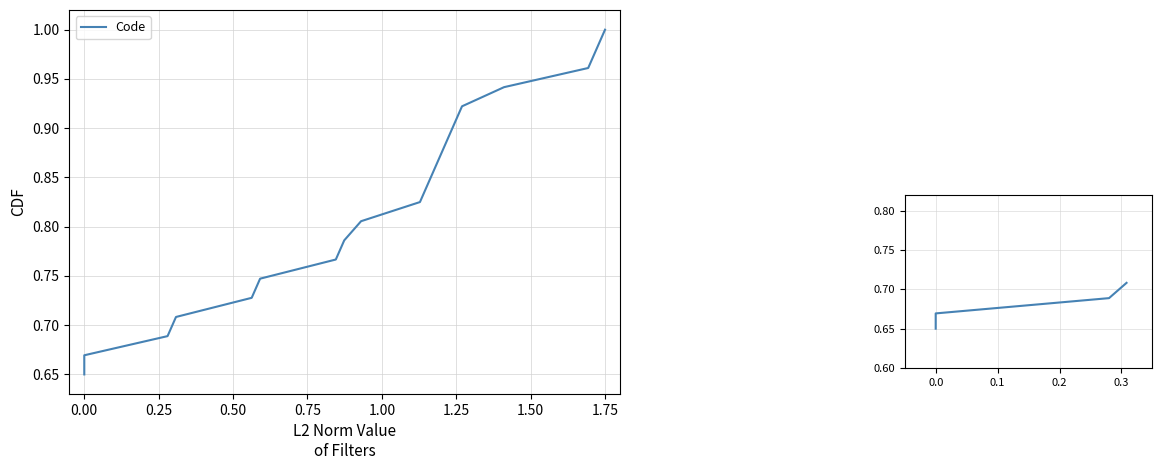

How many lines are shown in the chart?

1